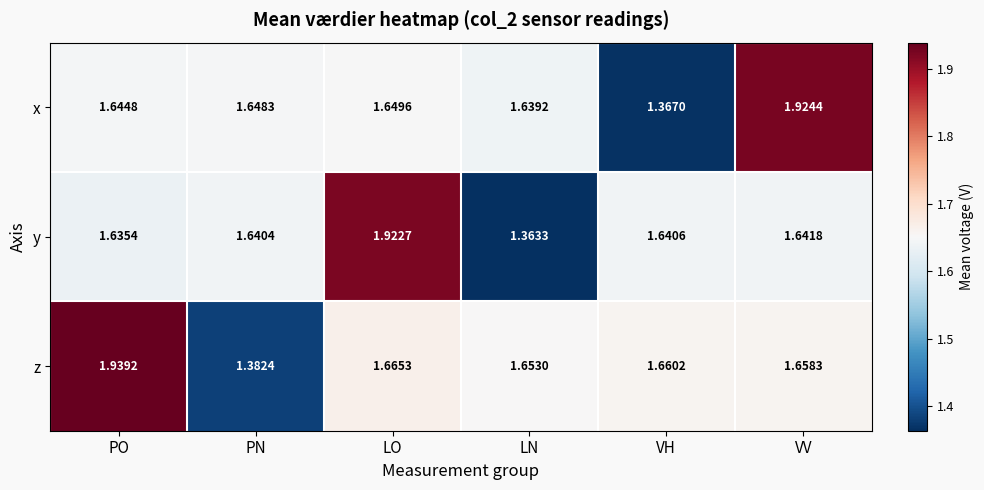

Which series has the largest total across all categories?

z